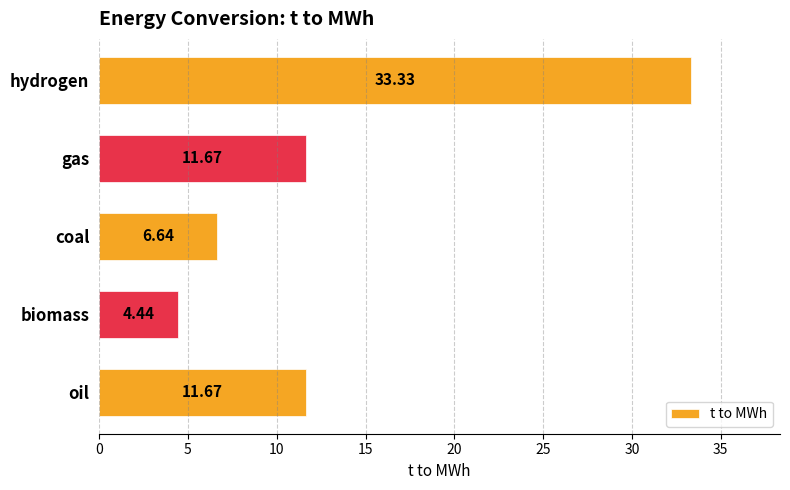

What is the difference between the second highest and second lowest values?

5.0